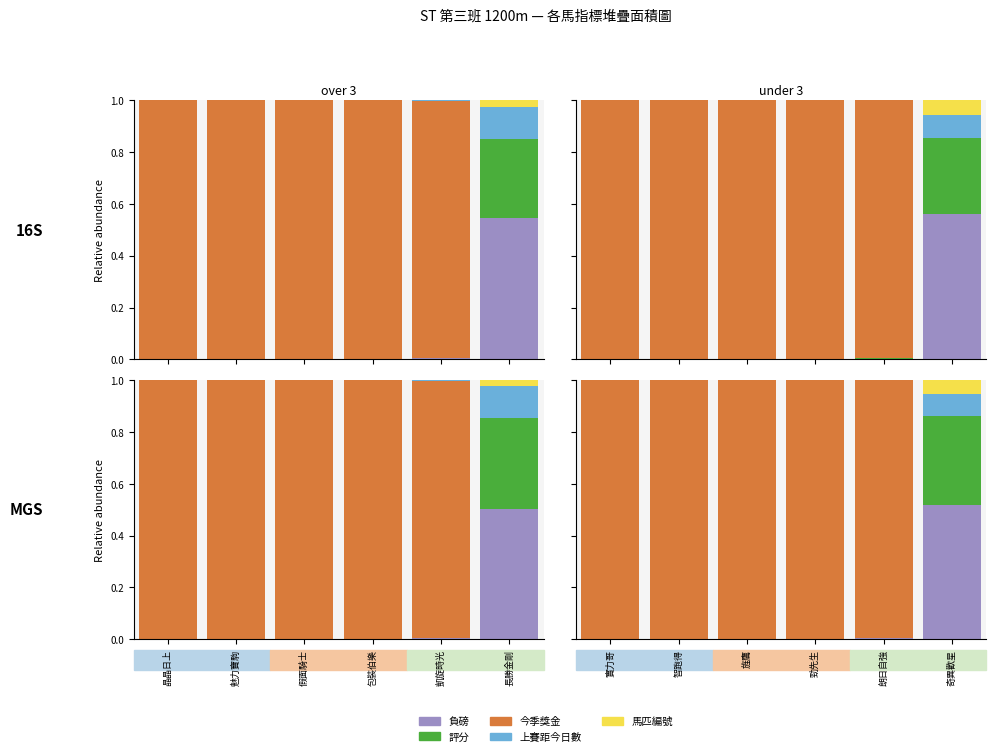

What are all the series names shown in the legend?

負磅, 評分, 今季獎金, 上賽距今日數, 馬匹編號